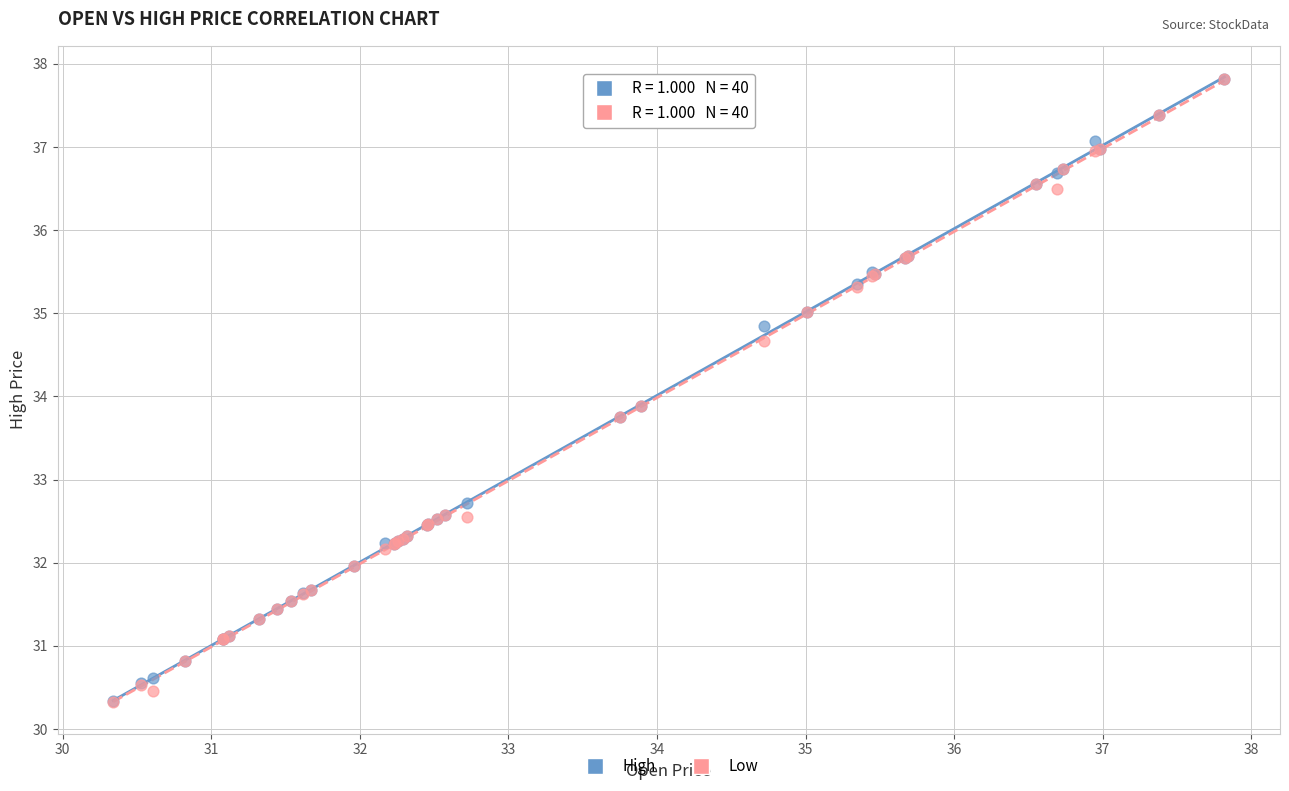

What are all the series names shown in the legend?

High, Low